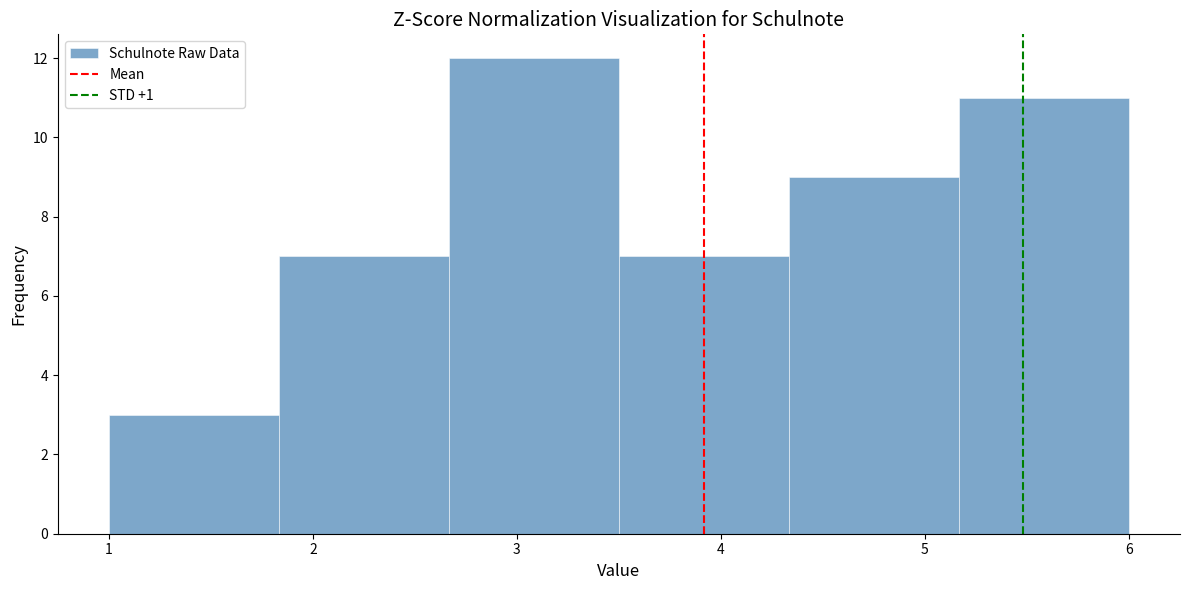

Reading left to right, transcribe this chart: for each bar, give the range it covers on the x-axis and its height. Neither the bar edges nor the heights are printed on the chart, so give them approximately, as read against the axes.

1.0 to 1.8: 3
1.8 to 2.7: 7
2.7 to 3.5: 12
3.5 to 4.3: 7
4.3 to 5.2: 9
5.2 to 6.0: 11